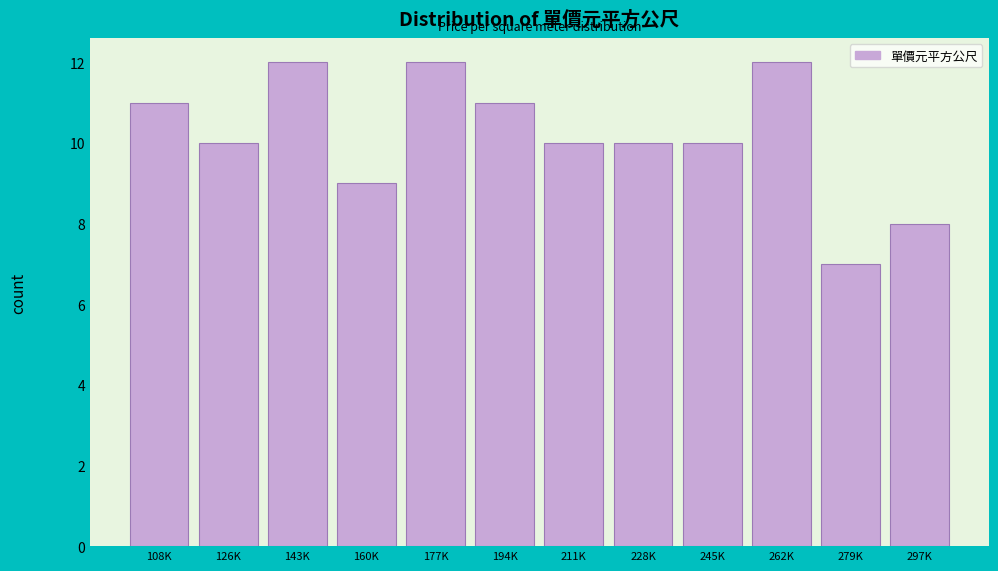

Reading right to left, what are all the values shown in this chart?

297K=8	279K=7	262K=12	245K=10	228K=10	211K=10	194K=11	177K=12	160K=9	143K=12	126K=10	108K=11